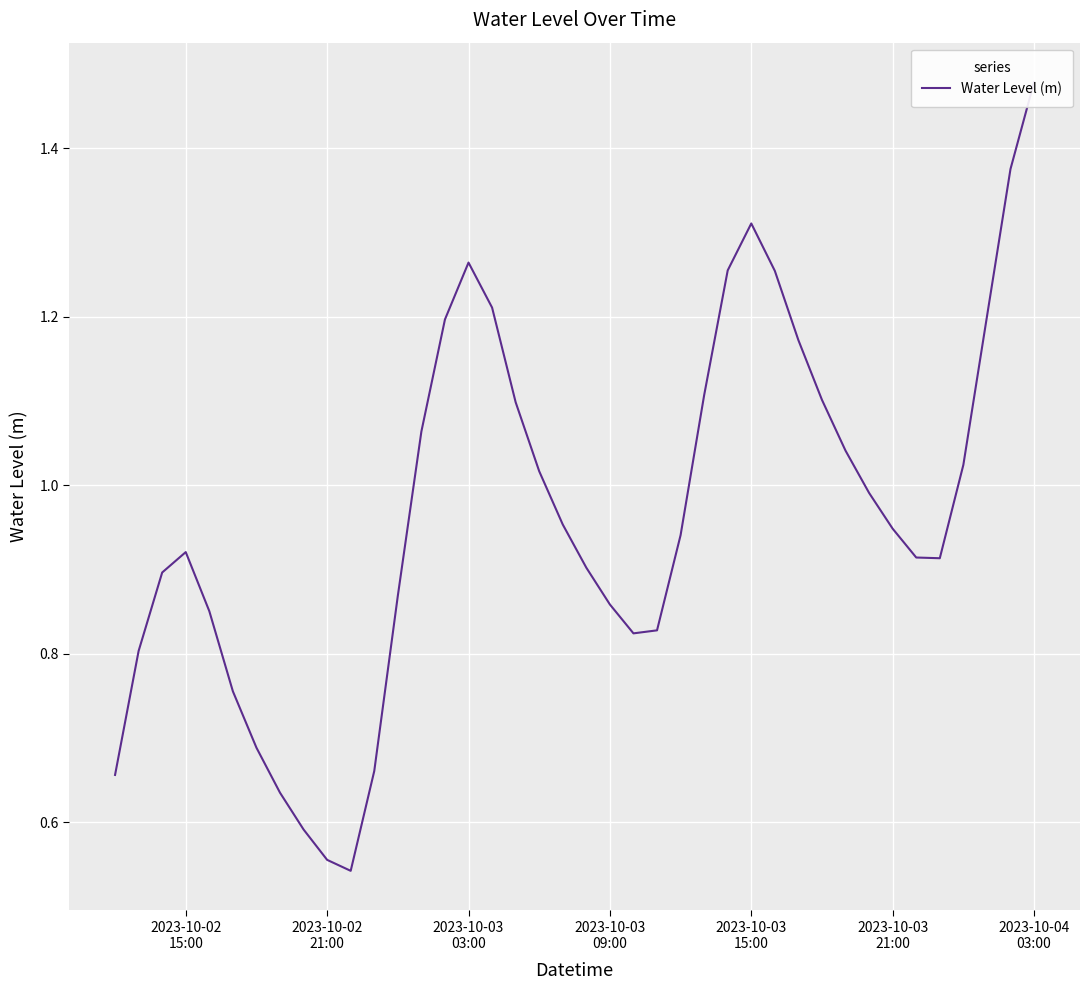

What is the greatest value displayed?

1.5